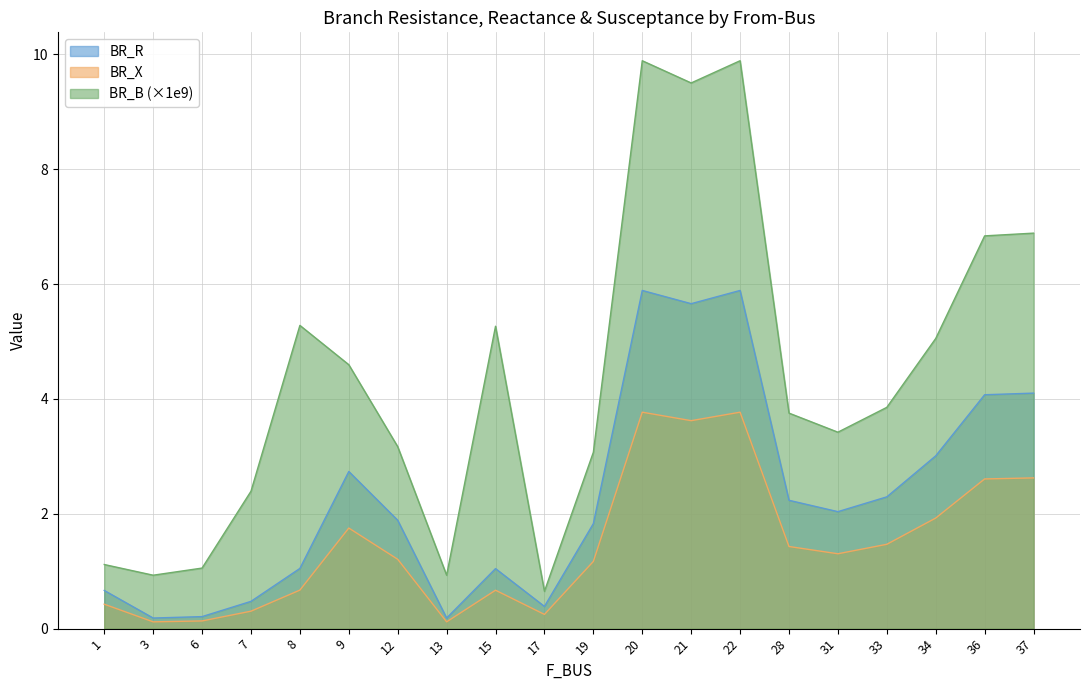

Reading left to right, extract all data points from this chart.

BR_R: 1=0.7	3=0.2	6=0.2	7=0.5	8=1.0	9=2.7	12=1.9	13=0.2	15=1.0	17=0.4	19=1.8	20=5.9	21=5.7	22=5.9	28=2.2	31=2.0	33=2.3	34=3.0	36=4.1	37=4.1
BR_X: 1=0.4	3=0.1	6=0.1	7=0.3	8=0.7	9=1.8	12=1.2	13=0.1	15=0.7	17=0.2	19=1.2	20=3.8	21=3.6	22=3.8	28=1.4	31=1.3	33=1.5	34=1.9	36=2.6	37=2.6
BR_B: 1=1.1	3=0.9	6=1.1	7=2.4	8=5.3	9=4.6	12=3.2	13=0.9	15=5.3	17=0.6	19=3.1	20=9.9	21=9.5	22=9.9	28=3.8	31=3.4	33=3.9	34=5.1	36=6.8	37=6.9